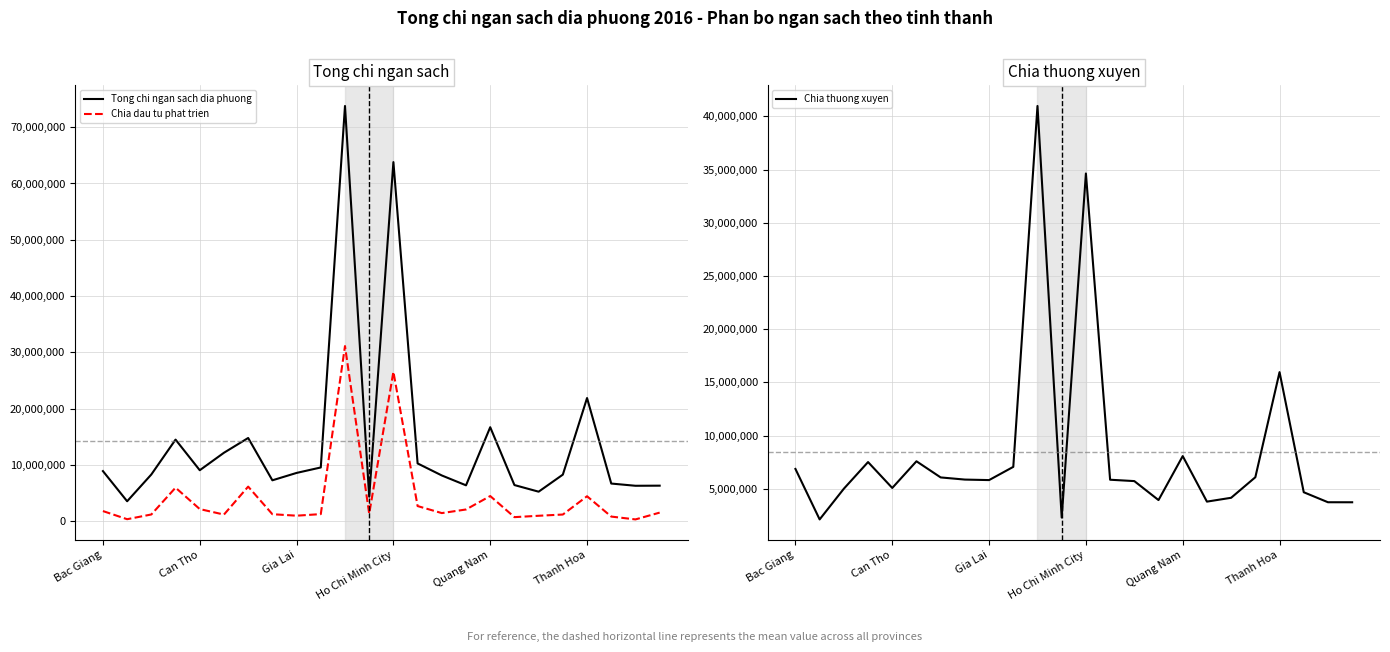

True or false: Chia thuong xuyen has a value of 6139315 at Thanh Hoa.

False